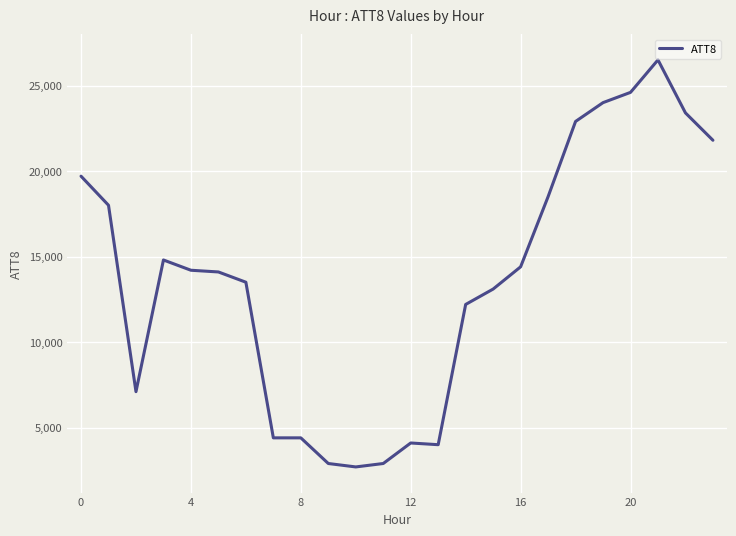

What is the difference between the maximum and minimum values?

23800